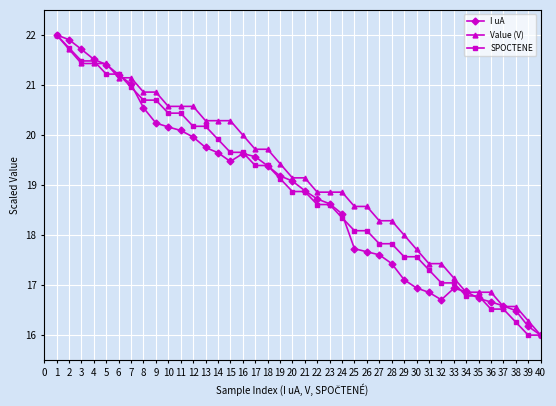

The SPOCTENE series shows 16.5 at 36. True or false?

True